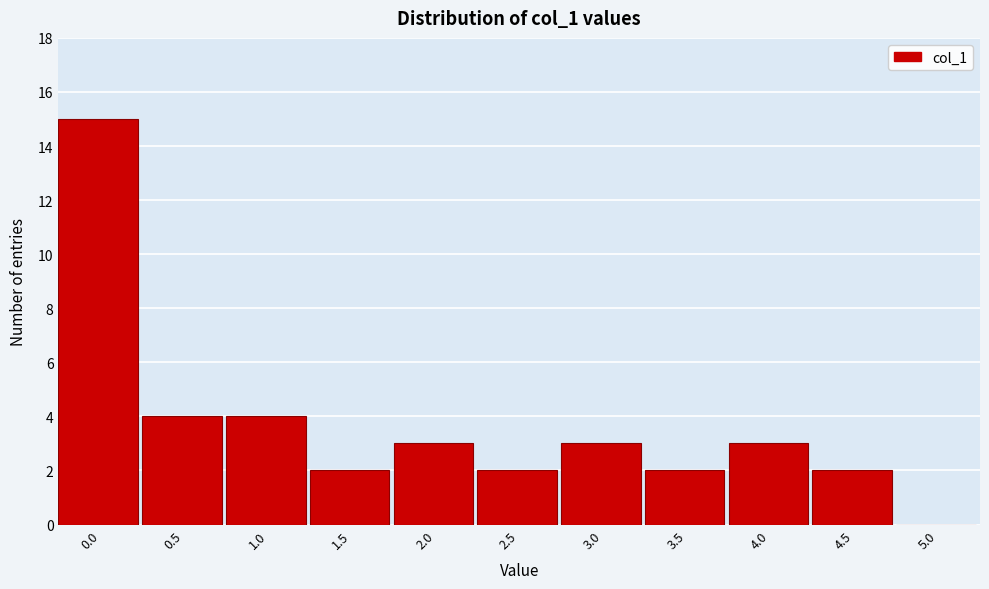

Reading left to right, transcribe all the data shown in this chart.

0.0=15	0.5=4	1.0=4	1.5=2	2.0=3	2.5=2	3.0=3	3.5=2	4.0=3	4.5=2	5.0=0